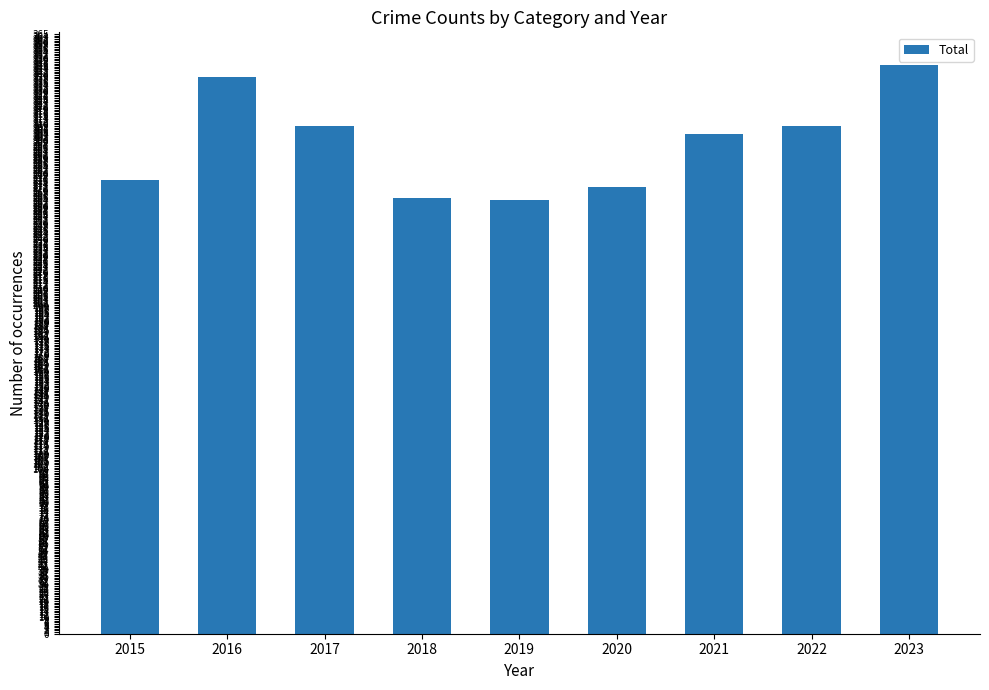

Does the chart contain any negative values?

No